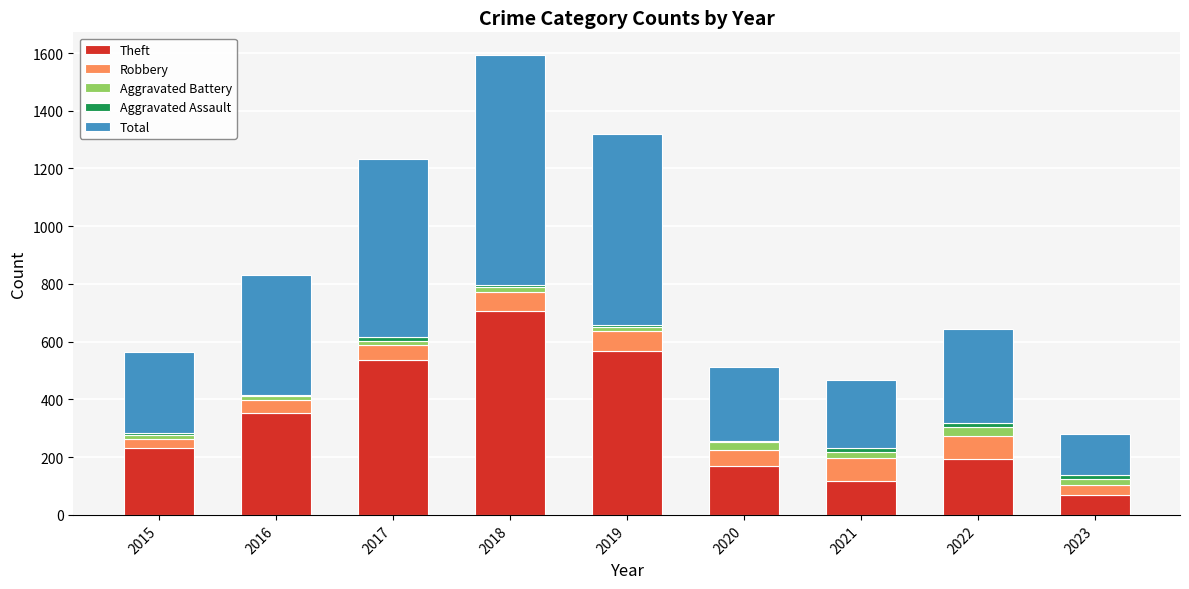

Which category has the highest value in the Theft series?

2018